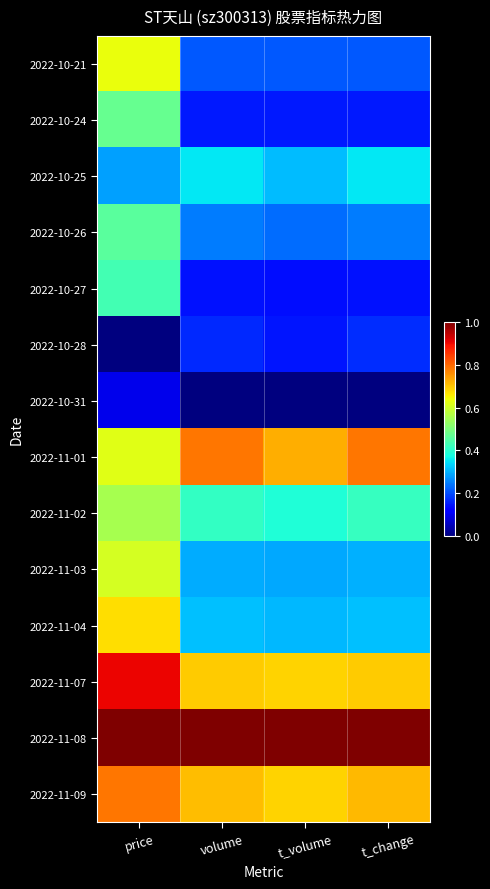

At how many categories does at least one series exceed 0?

4